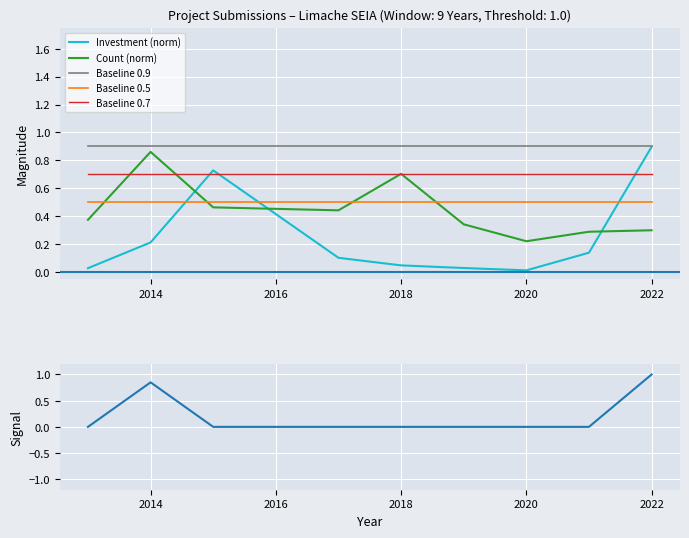

Which category has the highest value in the Count (norm) series?

2014